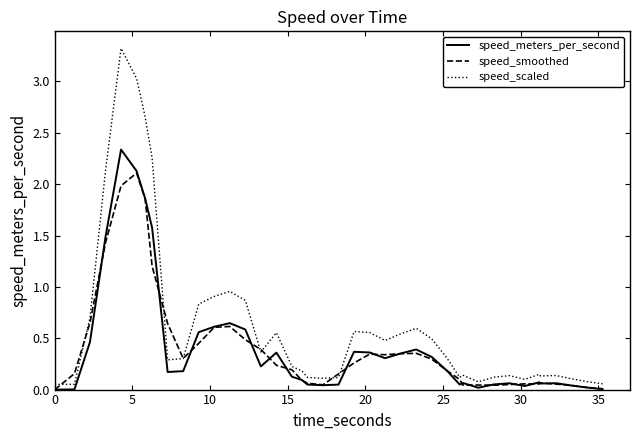

Which series has the largest range (max minus min)?

speed_scaled